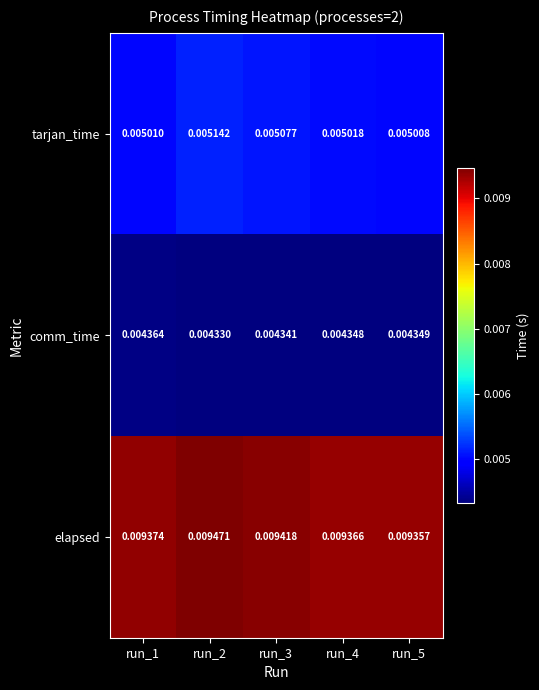

Which series has the largest total across all categories?

elapsed